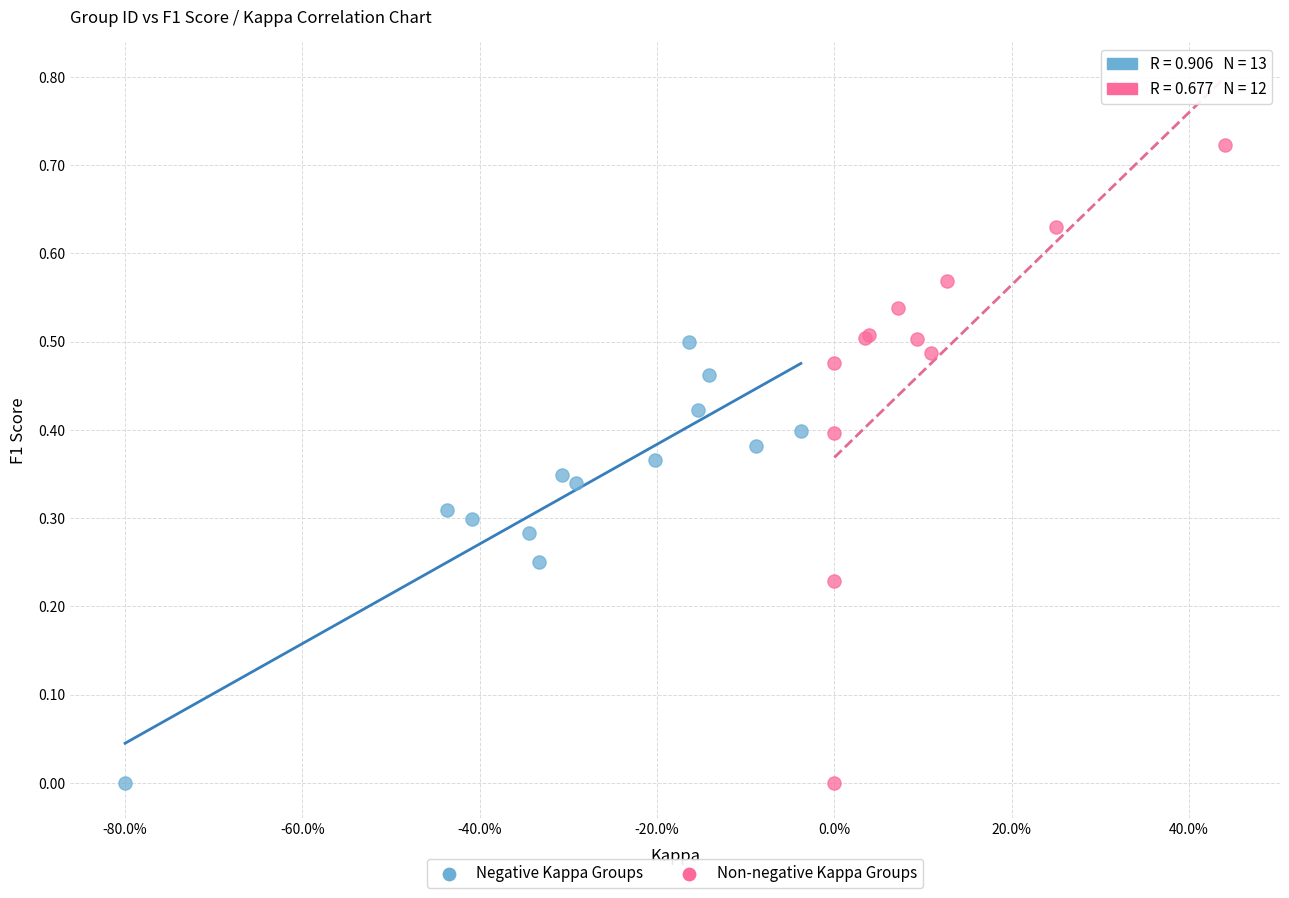

Which series contains the highest Y value?

Non-negative Kappa Groups